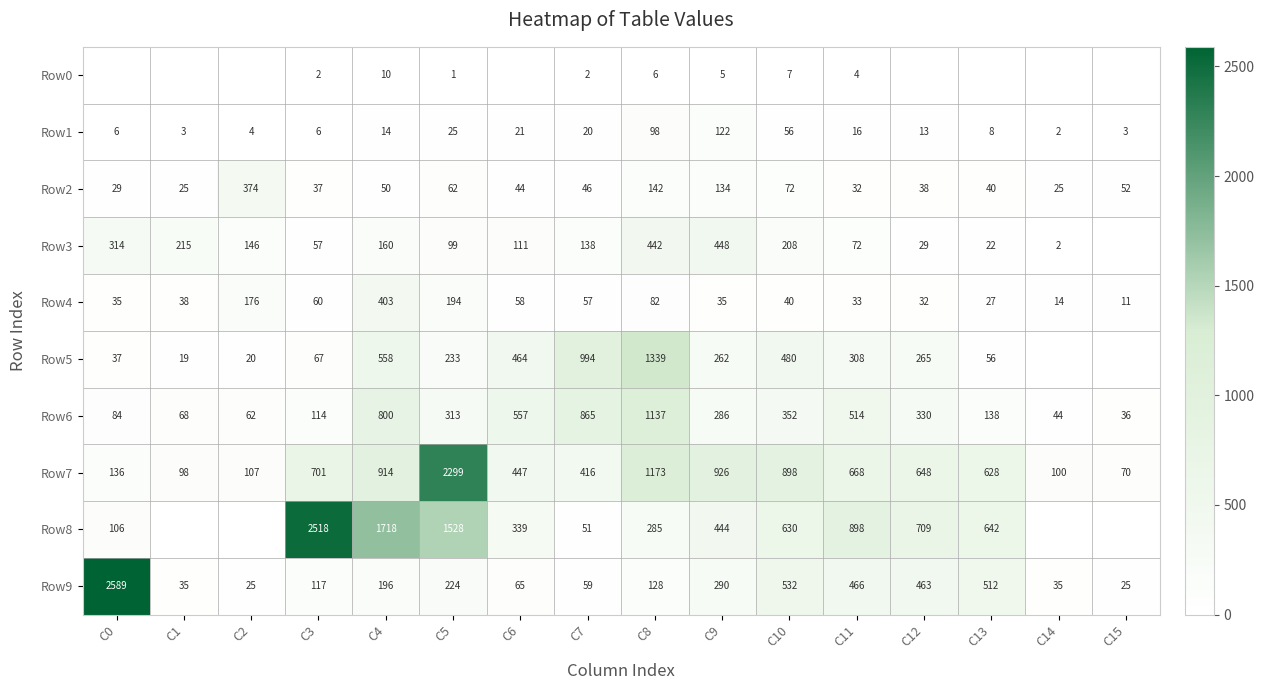

What is the spread (max minus min) of values at C7?

992